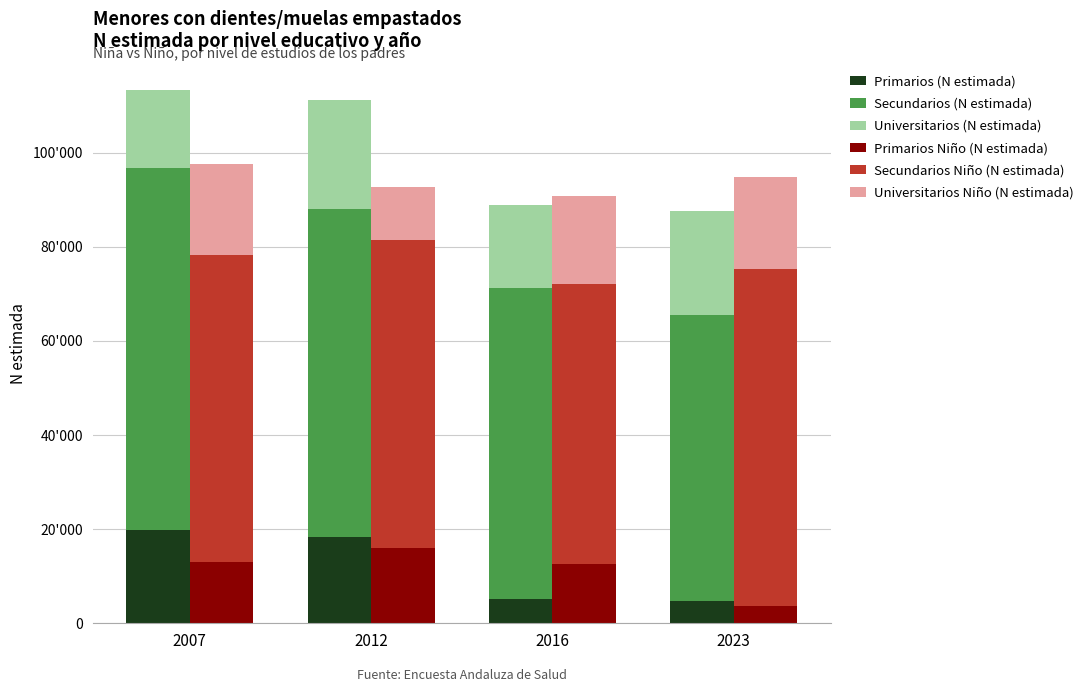

Does the chart contain stacked bars?

No